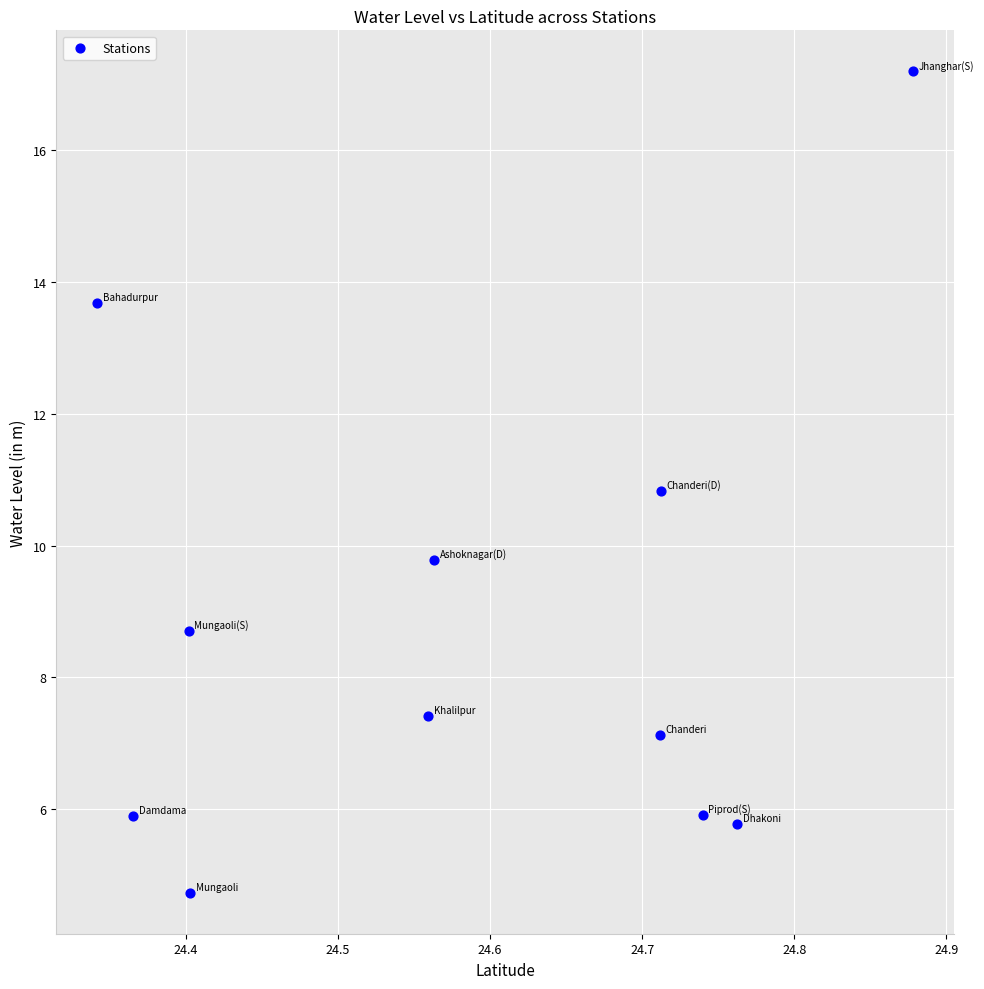

What is the average X value?

24.6